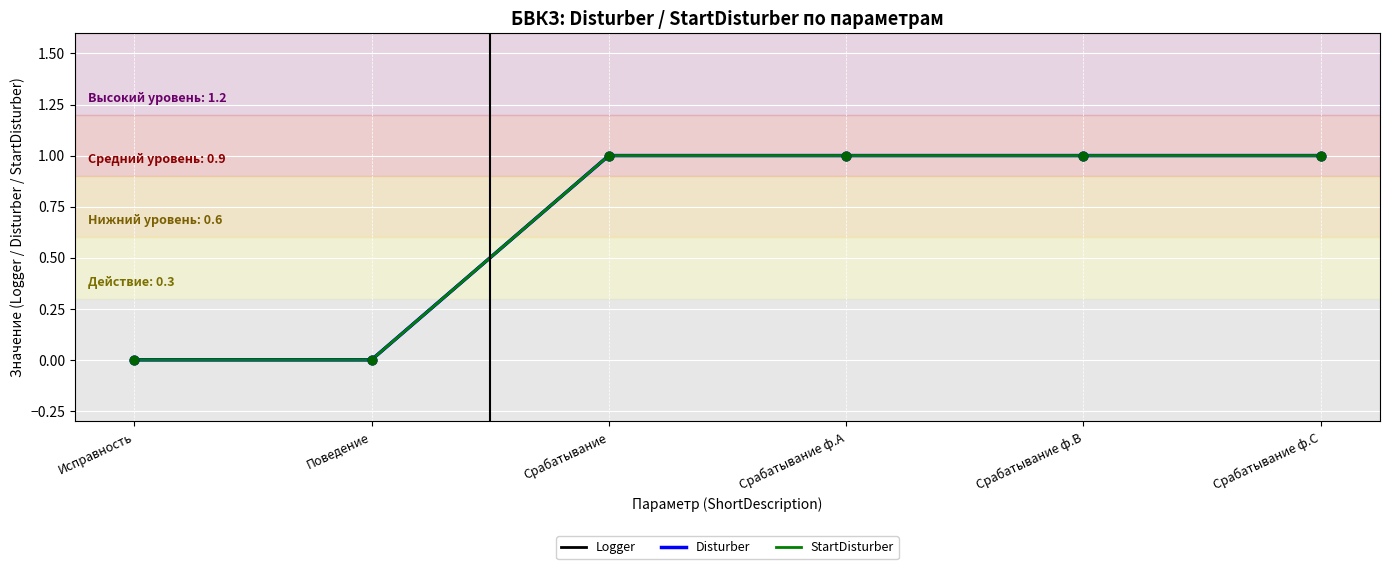

Is this an area chart (filled region under the line)?

No